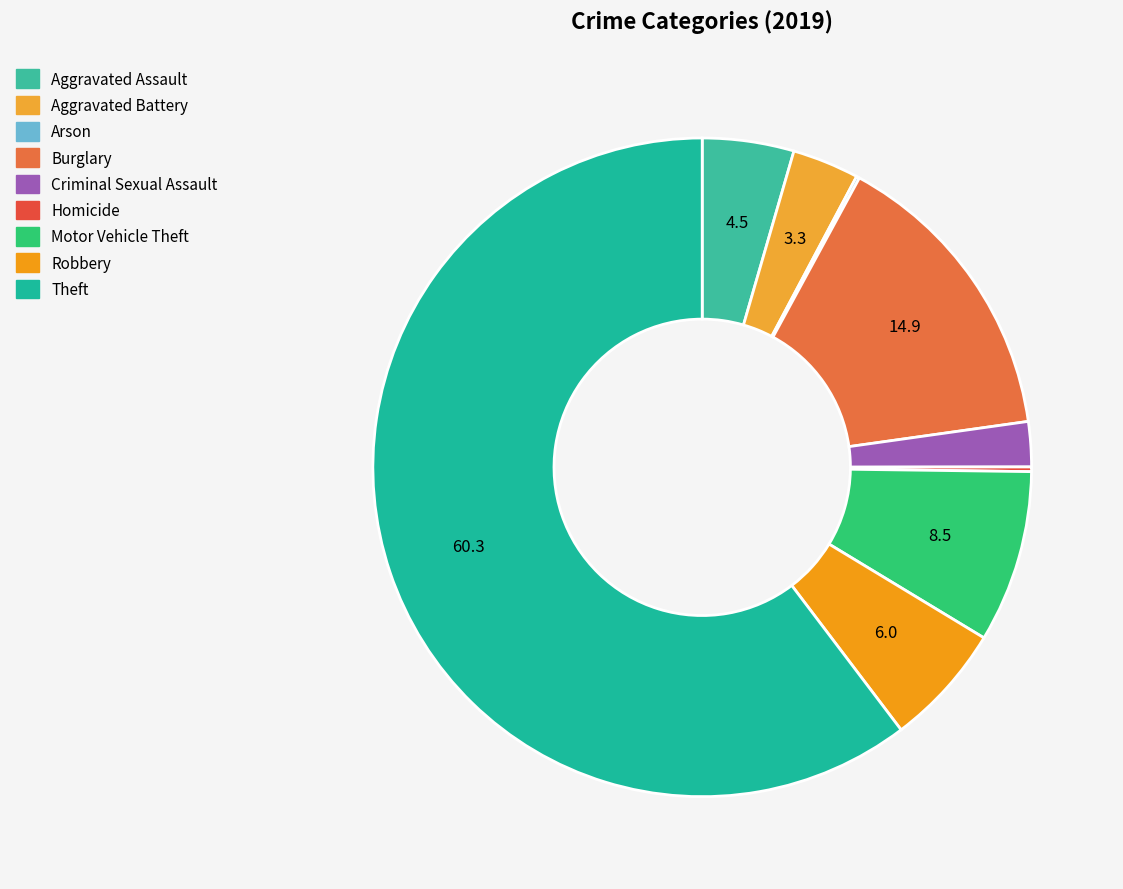

What is the largest slice in the pie chart?

Theft